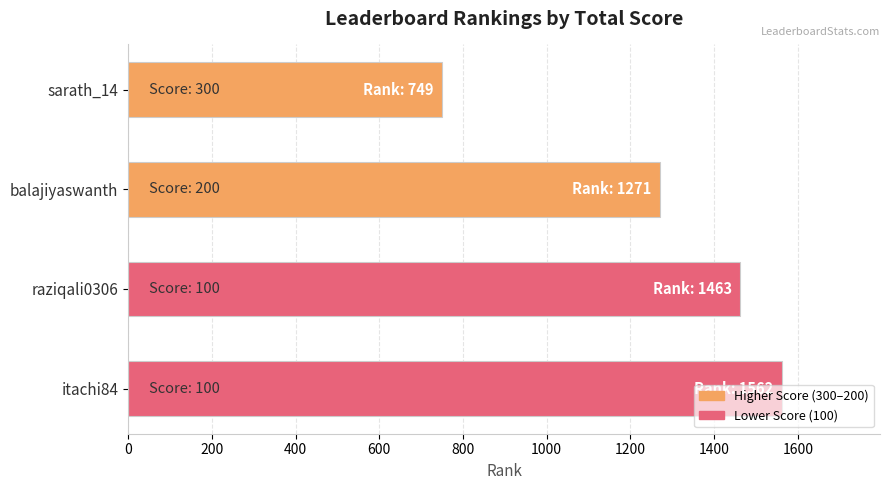

What is the maximum value shown in the chart?

1562